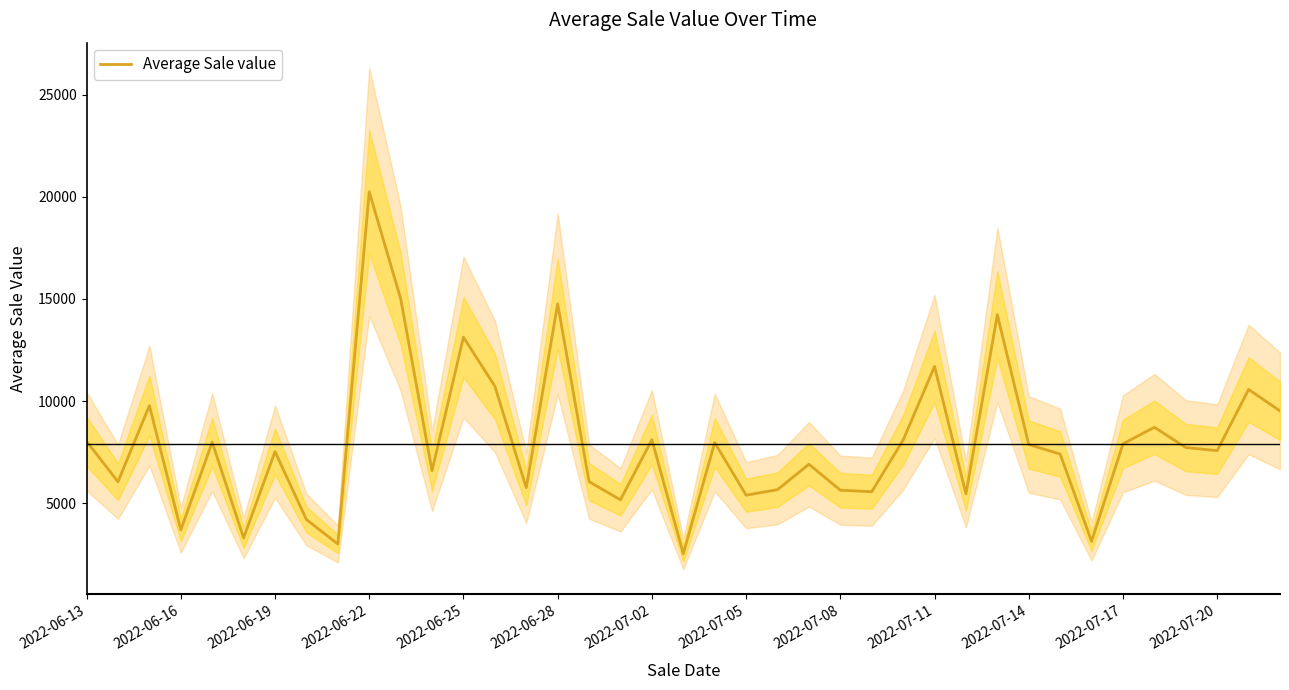

What is the greatest value displayed?

20243